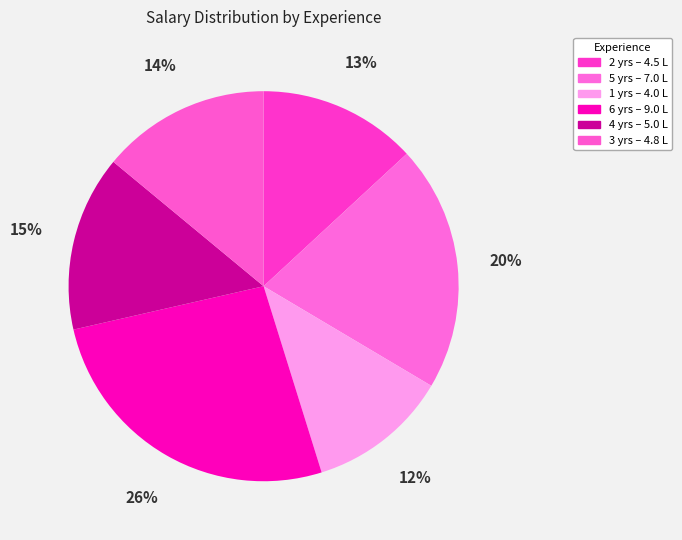

Count the number of slices in the pie.

6